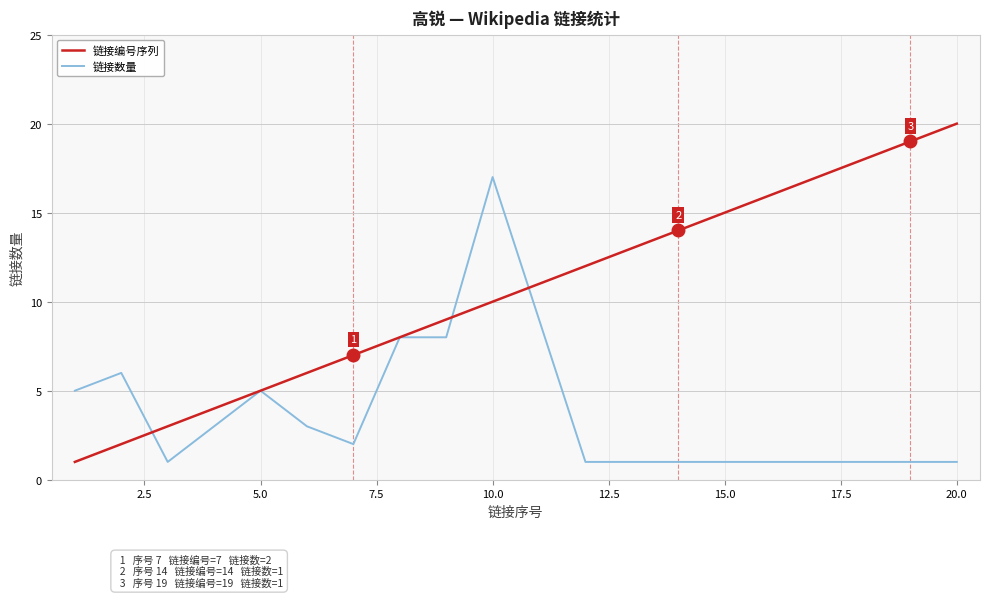

True or false: 链接编号序列 and 链接数量 intersect in this chart.

True